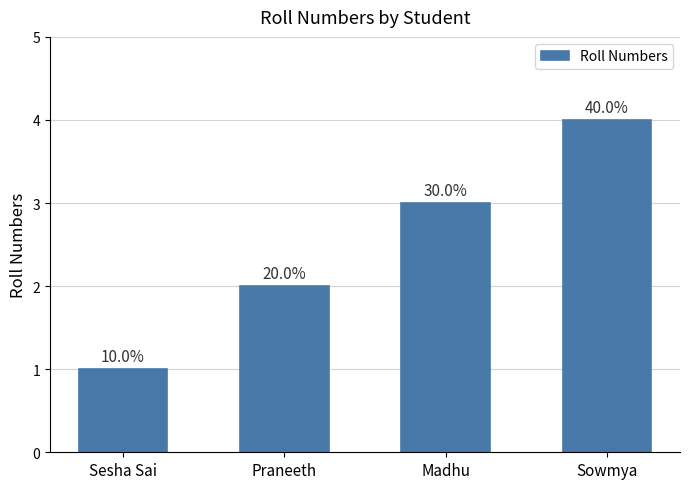

Are the bars horizontal?

No